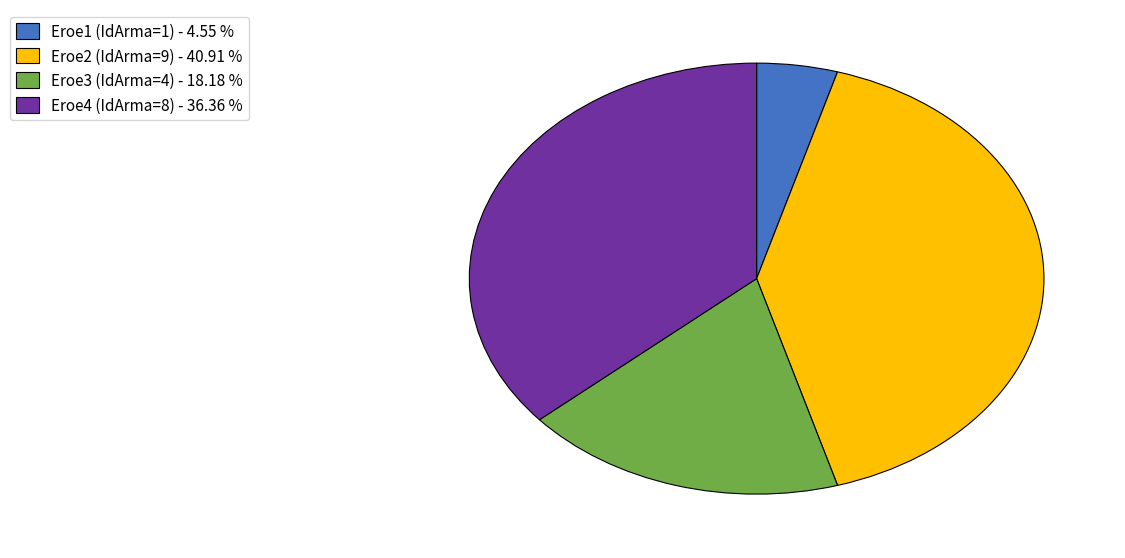

Count the number of slices in the pie.

4